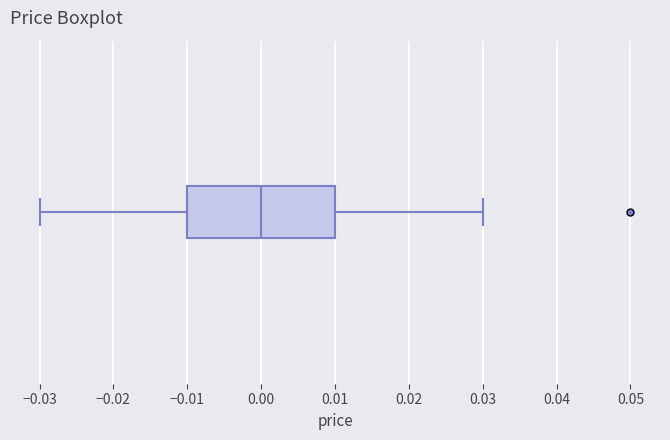

Read this box plot against the x-axis: the position of the median line, the range covered by the box, and the ends of both whiskers. The values are not printed on the chart, so give them approximately, as read against the axis.

median 0.00, box -0.01 to 0.01, whiskers -0.03 to 0.03